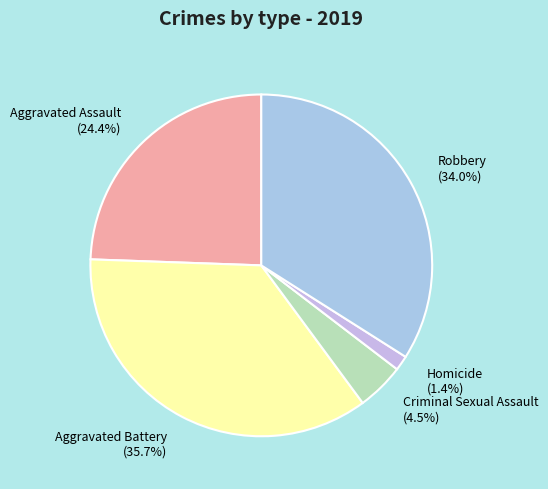

Does any single category account for the majority?

No